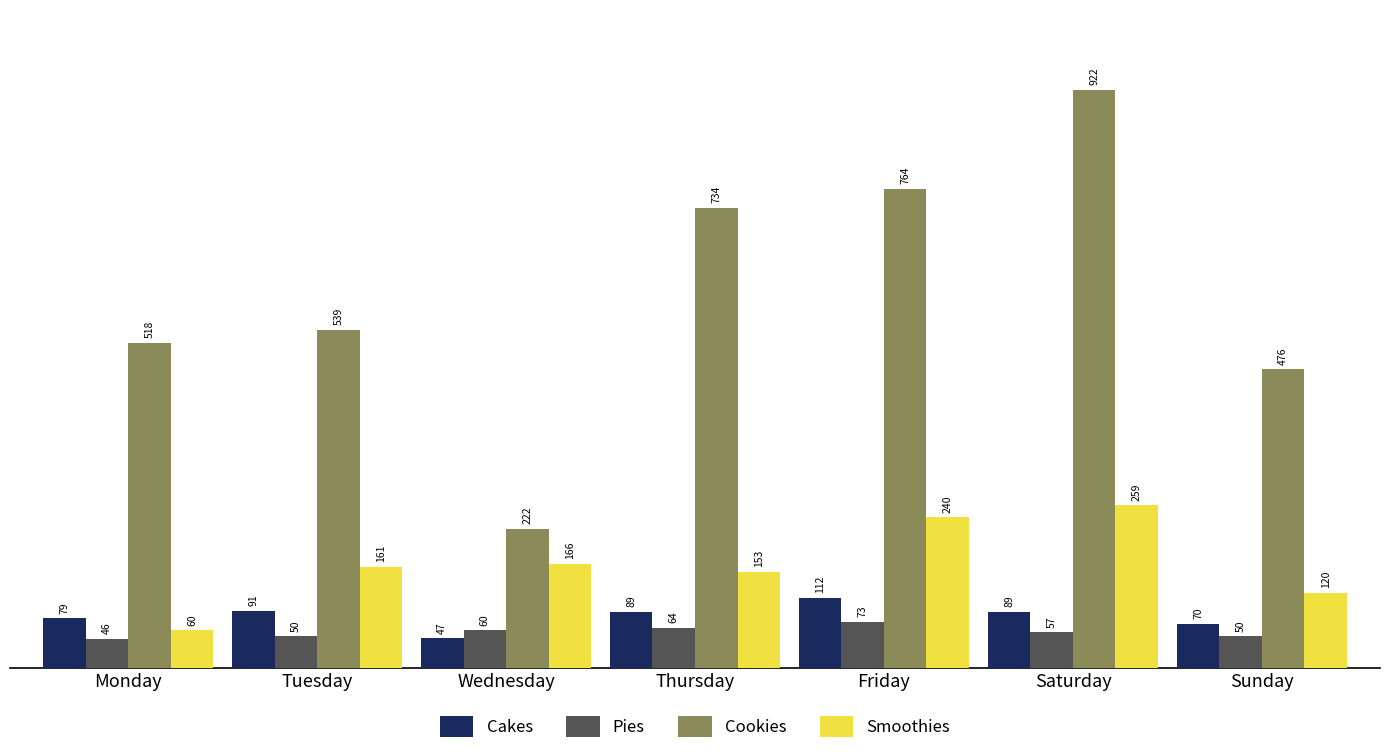

What is the value of the Pies bar at the 2nd from the left?

50